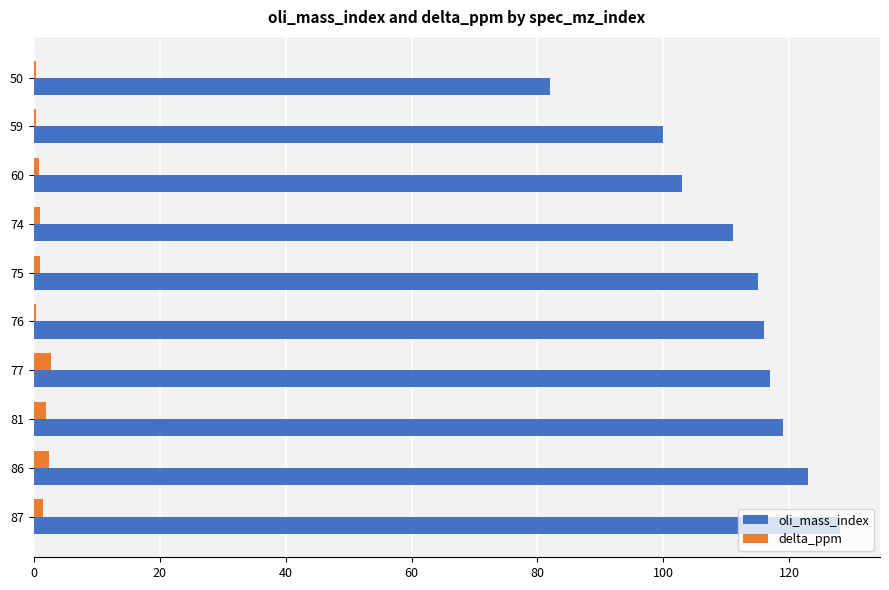

What is the sum of all oli_mass_index values?

1114.0